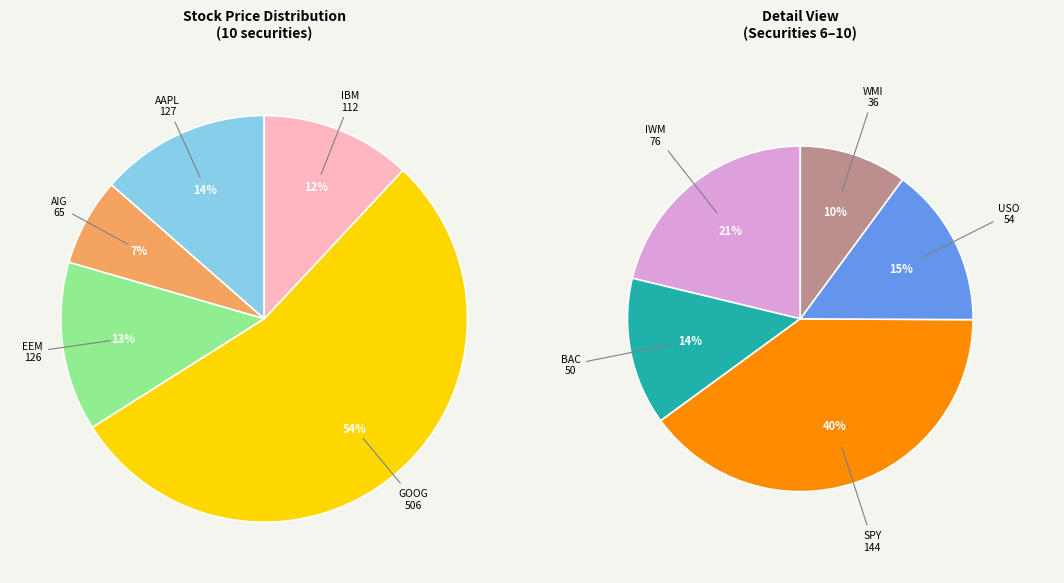

Count the number of slices in the pie.

10